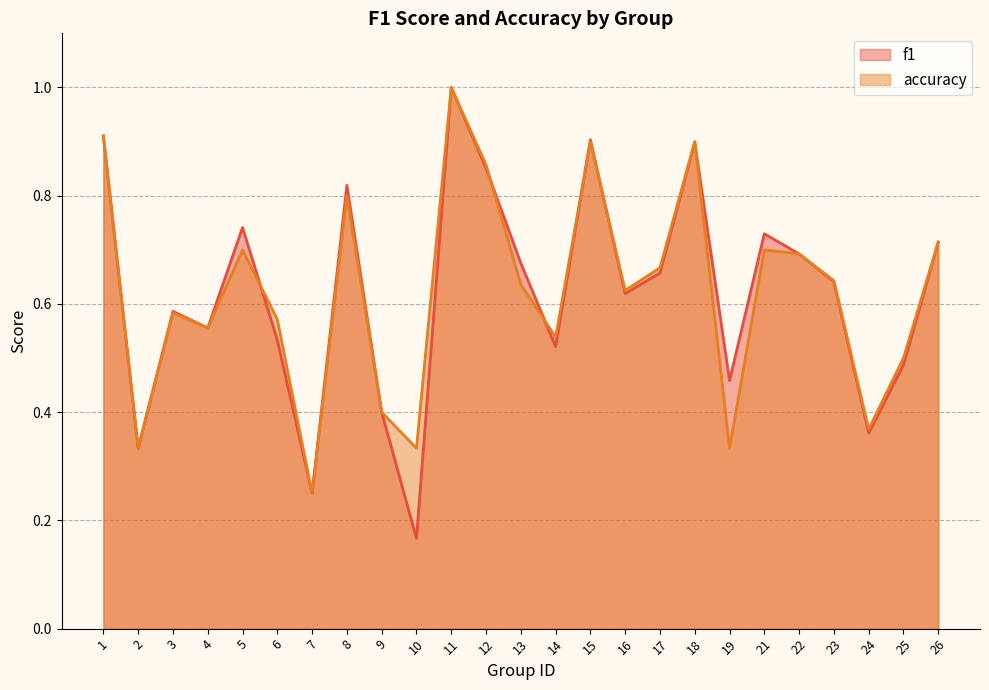

Read the accuracy value at 22.

0.7